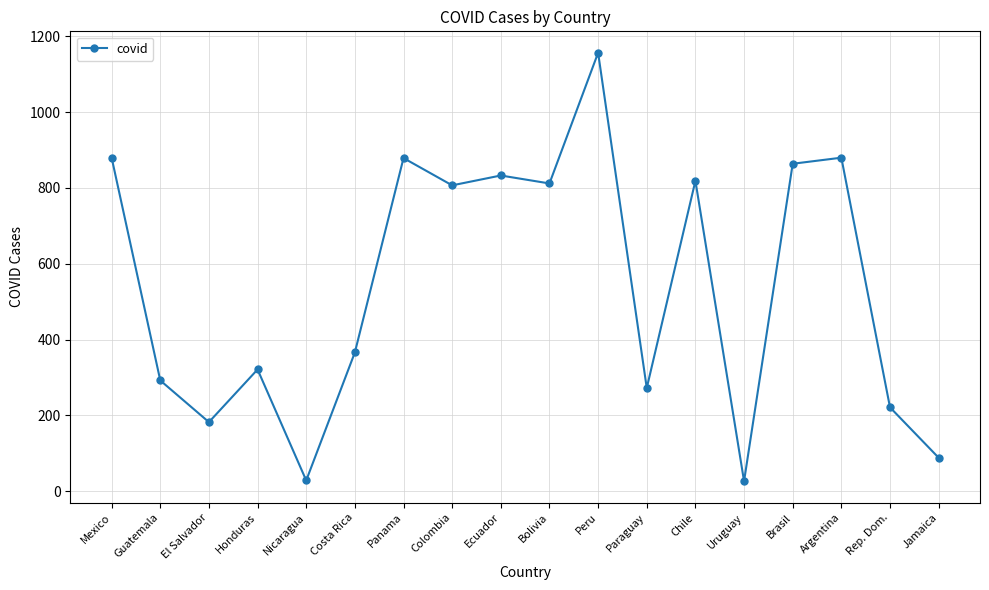

What is the change in value from Costa Rica to Peru?

+791